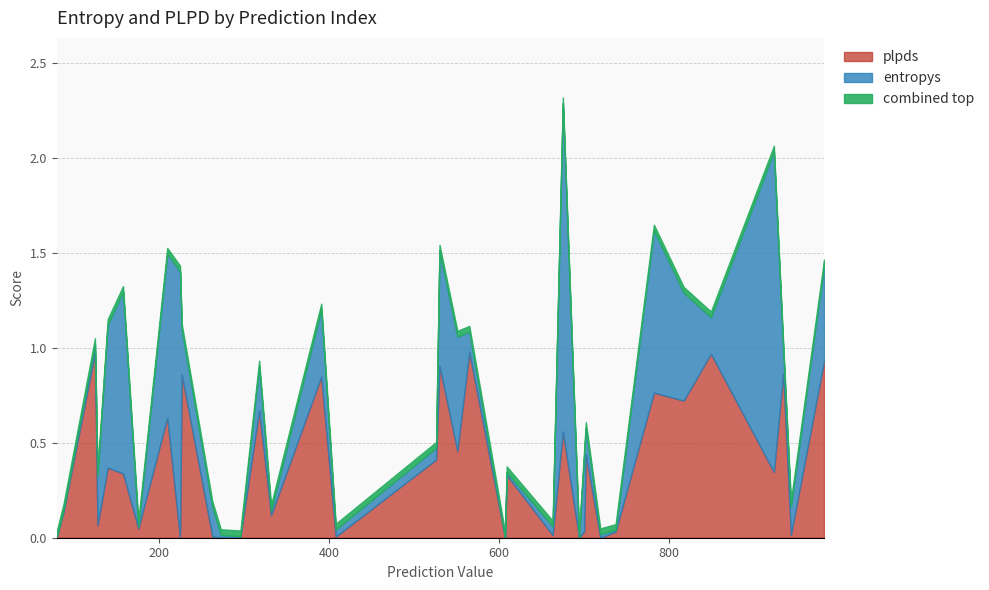

The value of plpds at 551 is 0.5. True or false?

True